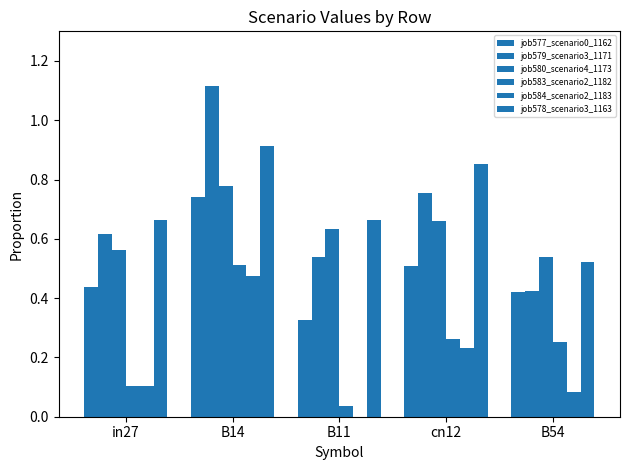

How many groups of bars are there?

5